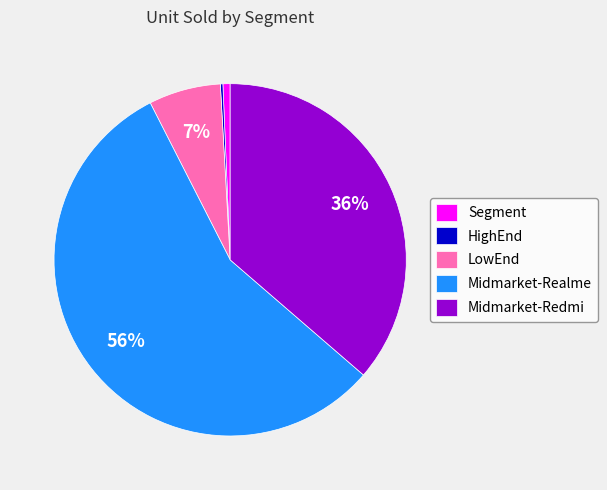

Is there any slice that represents more than half of the pie?

Yes